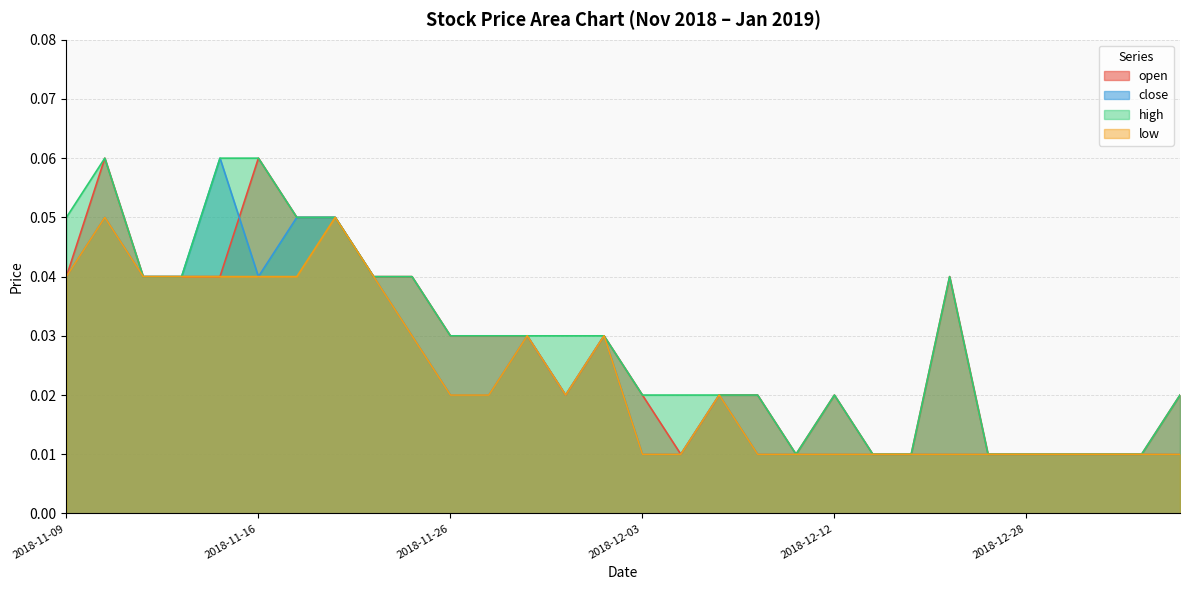

At how many categories does at least one series exceed 0?

30